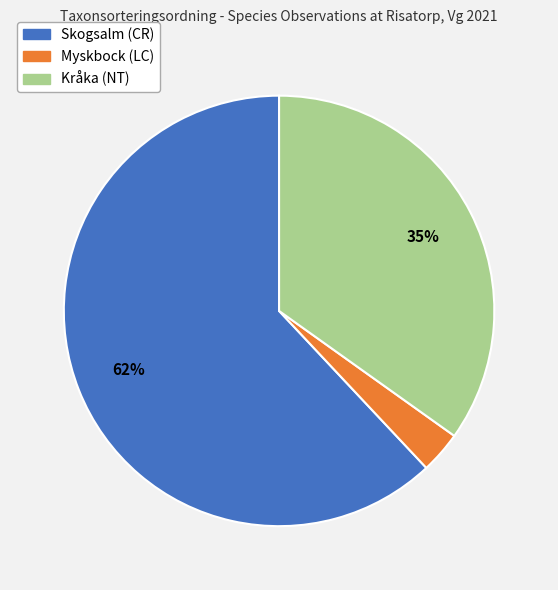

To the nearest percent, what percentage of the pie is Myskbock (LC)?

3%